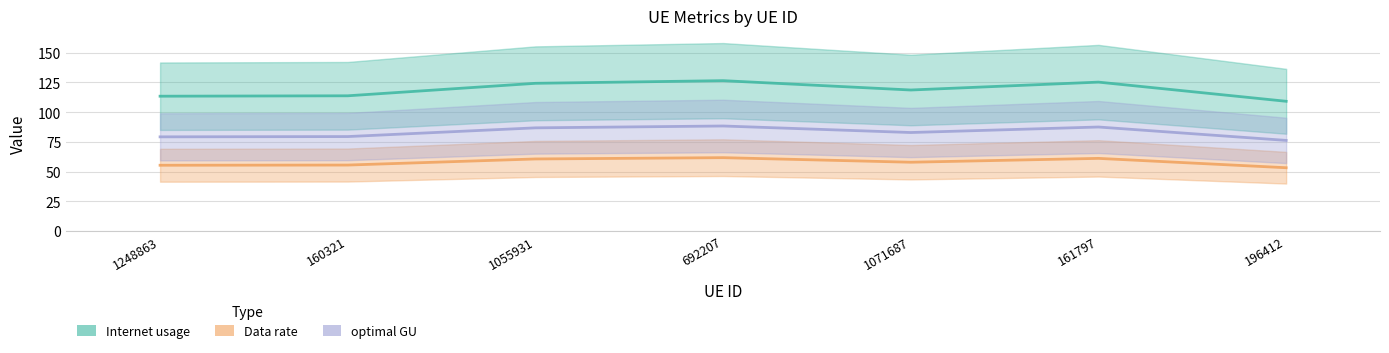

What is the approximate value of optimal GU at 1248863?

79.3